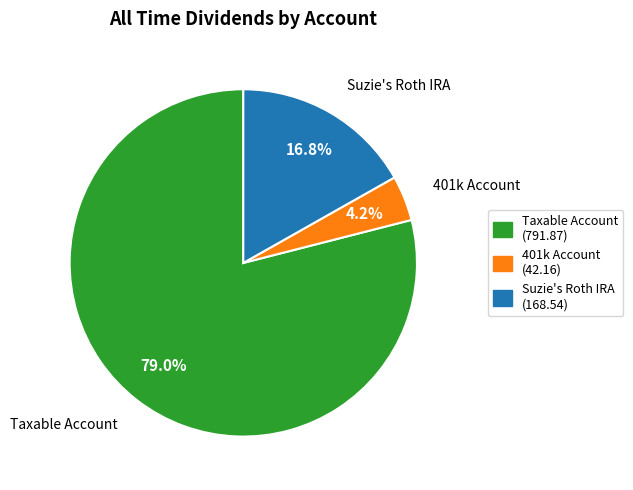

Count the number of slices in the pie.

3